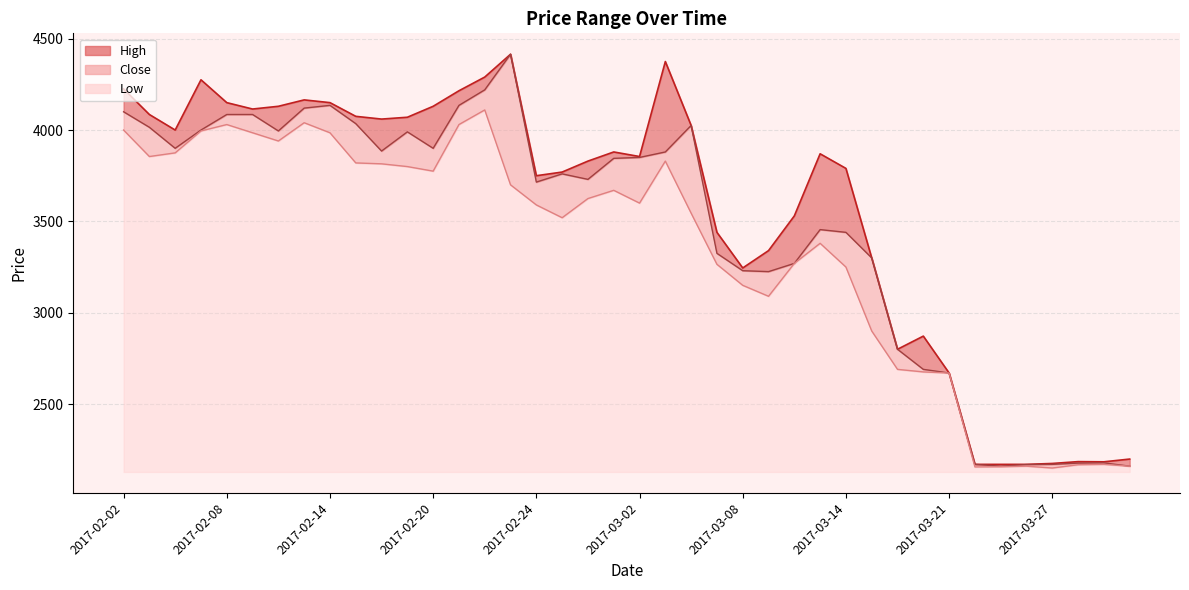

Reading left to right, what are all the values shown in this chart?

High: 4225	4085	4000	4275	4150	4115	4130	4165	4150	4075	4060	4070	4130	4215	4290	4415	3750	3770	3830	3880	3855	4375	4025	3440	3245	3340	3530	3870	3790	3300	2800	2872	2670	2170	2170	2170	2175	2185	2184	2199
Close: 4100	4015	3900	4000	4085	4085	3995	4120	4135	4035	3885	3990	3900	4135	4220	4415	3715	3760	3730	3845	3850	3880	4025	3325	3230	3225	3270	3455	3440	3300	2800	2690	2670	2170	2160	2169	2170	2177	2178	2160
Low: 4000	3855	3875	3995	4030	3985	3940	4040	3985	3820	3815	3800	3775	4030	4110	3700	3590	3520	3625	3670	3600	3830	3545	3265	3150	3090	3270	3380	3250	2900	2690	2676	2670	2156	2157	2160	2150	2168	2170	2160